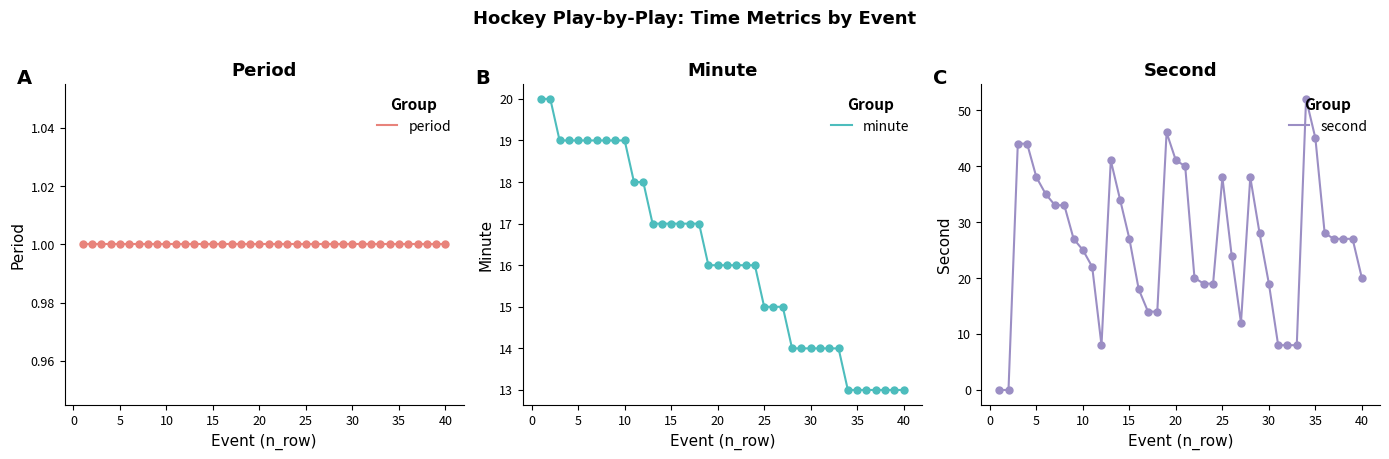

At how many categories does at least one series exceed 47?

1